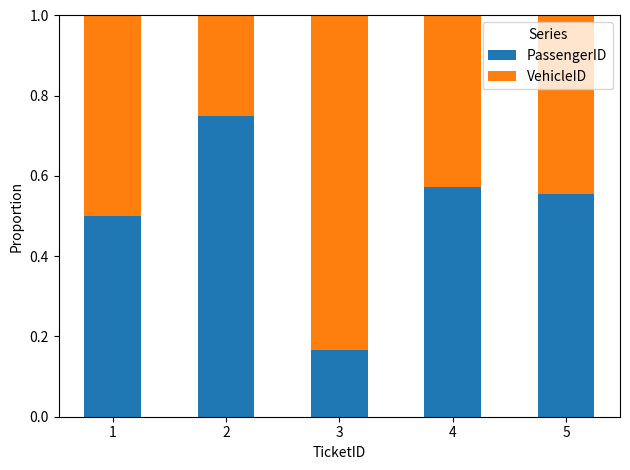

Read the PassengerID value at 1.

0.5